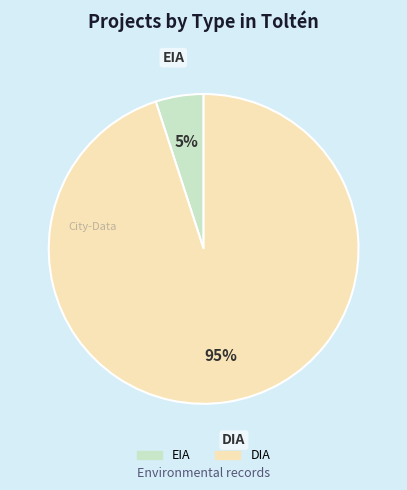

The DIA slice represents 95% of the pie. True or false?

True